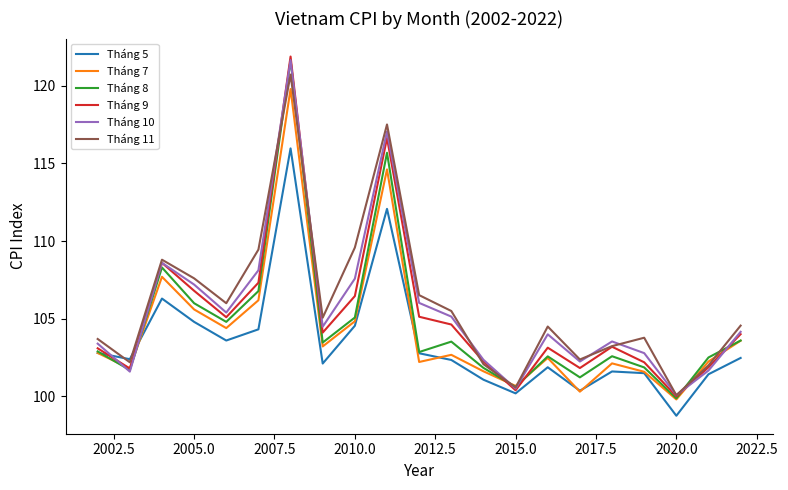

Does the chart have visible grid lines?

No